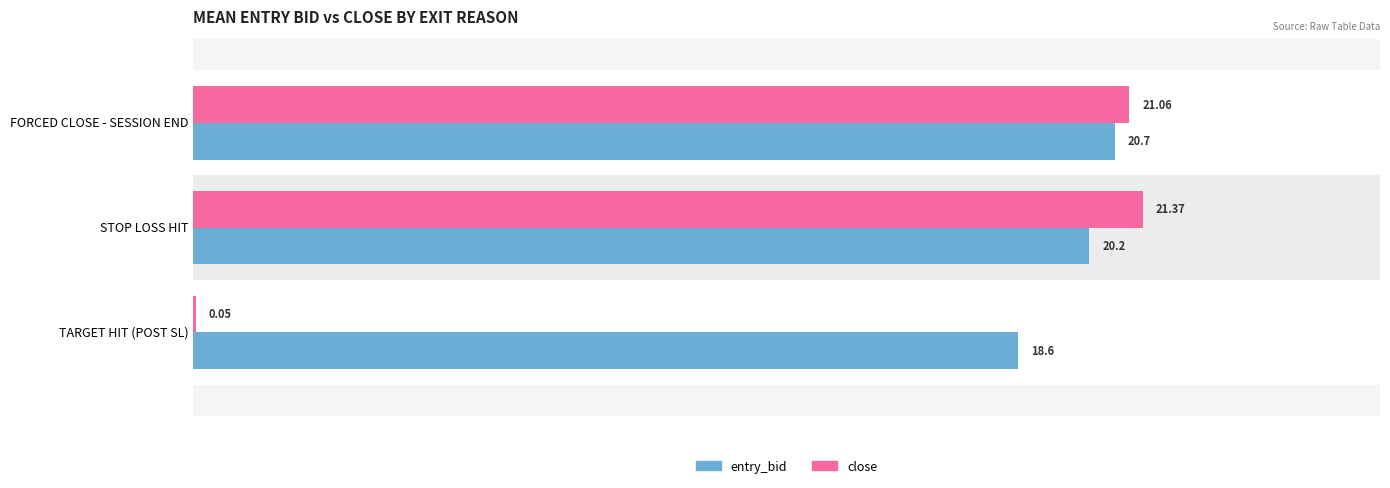

What is the sum of all entry_bid values?

59.5